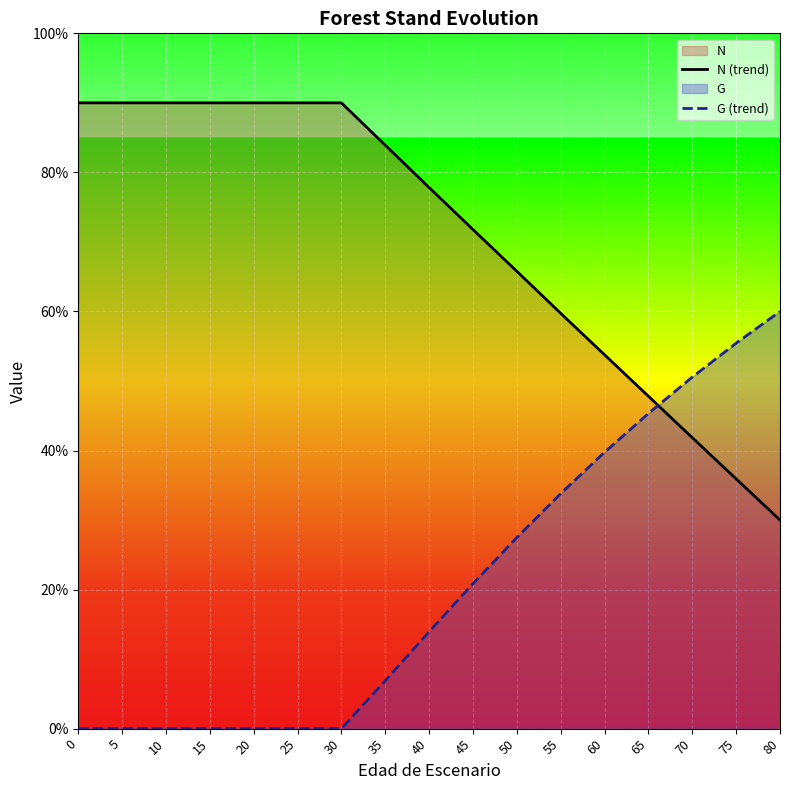

Rank the series by their maximum value, from lowest to highest.

G (trend), N (trend)